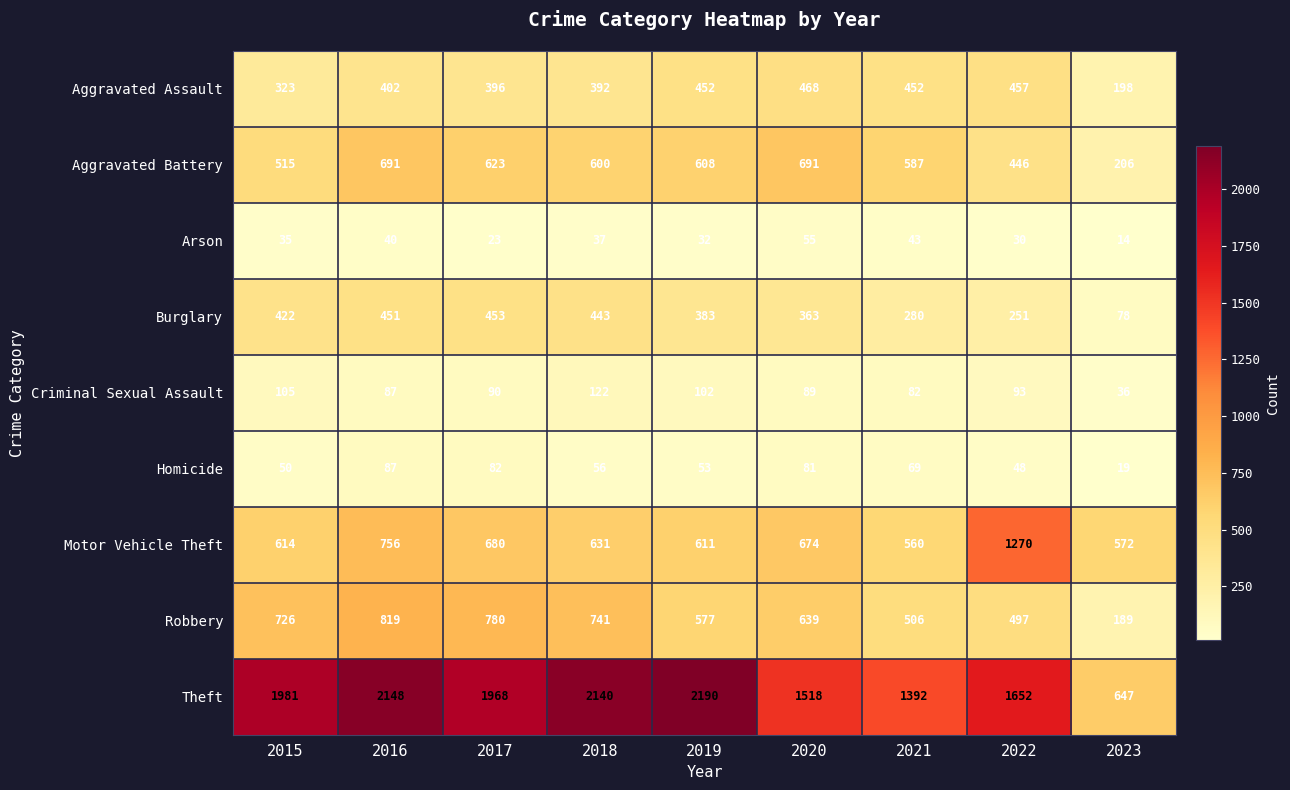

True or false: Robbery has a value of 780 at 2017.

True